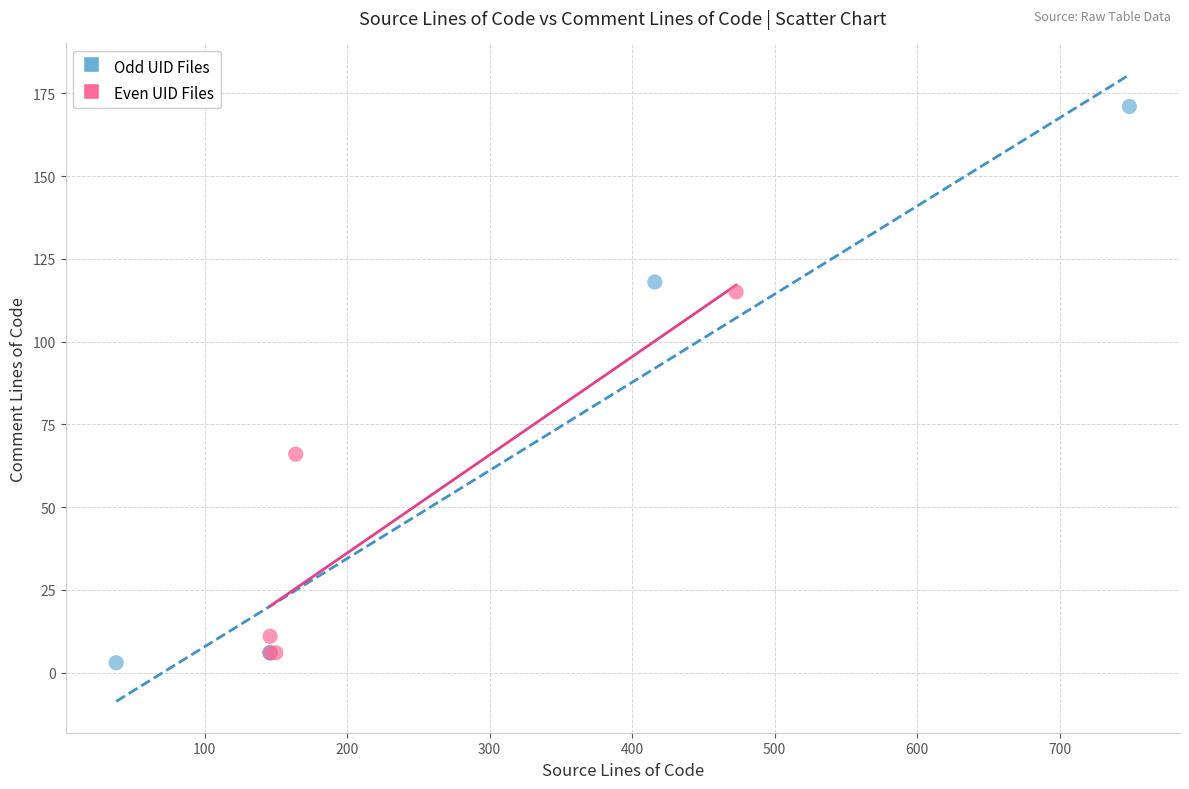

Which series has the widest spread of Y values?

Odd UID Files